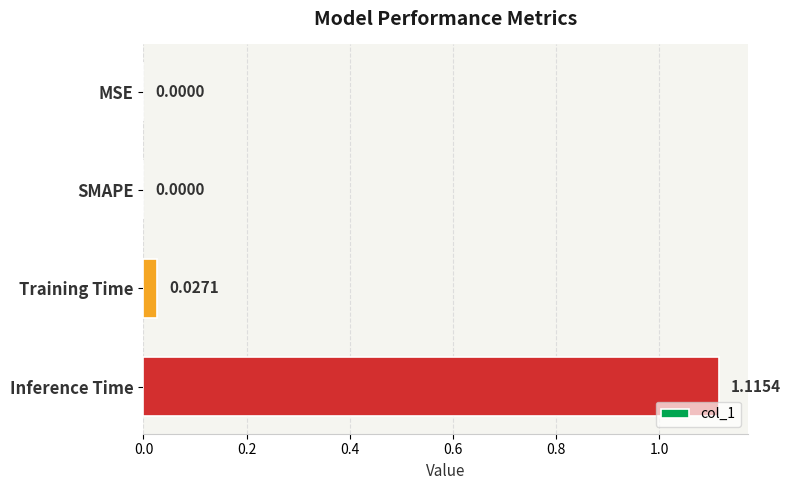

Which category has the highest value across all series?

Inference Time